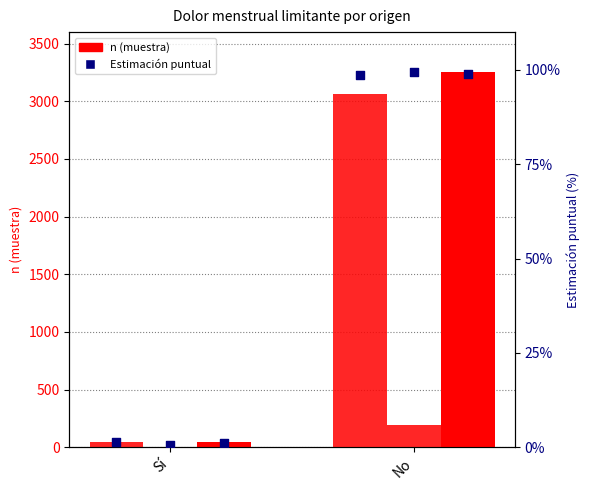

At which category is the sum across all series the highest?

No